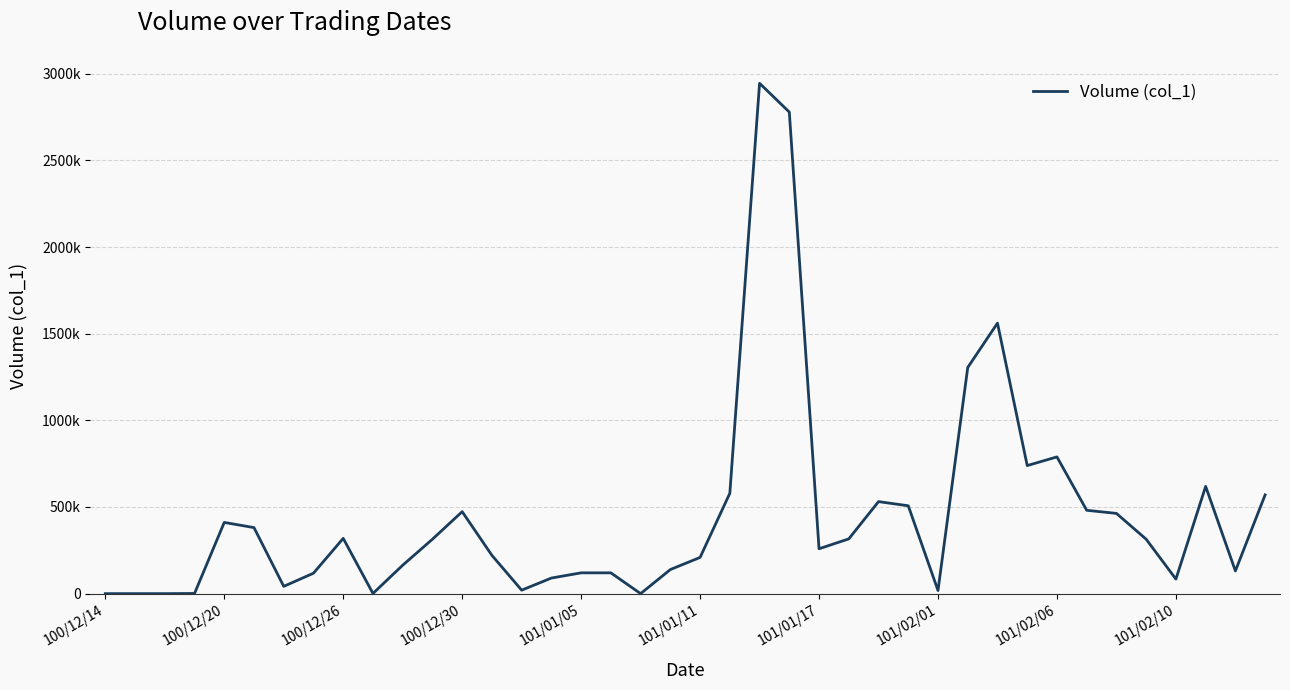

List the labels in order of value, largest first.

22, 23, 30, 29, 32, 31, 37, 21, 39, 26, 27, 33, 12, 34, 101/01/05, 101/01/11, 101/02/06, 25, 11, 35, 24, 13, 20, 10, 19, 38, 16, 17, 101/02/01, 15, 36, 101/01/17, 14, 28, 100/12/30, 101/02/10, 100/12/14, 100/12/20, 100/12/26, 18